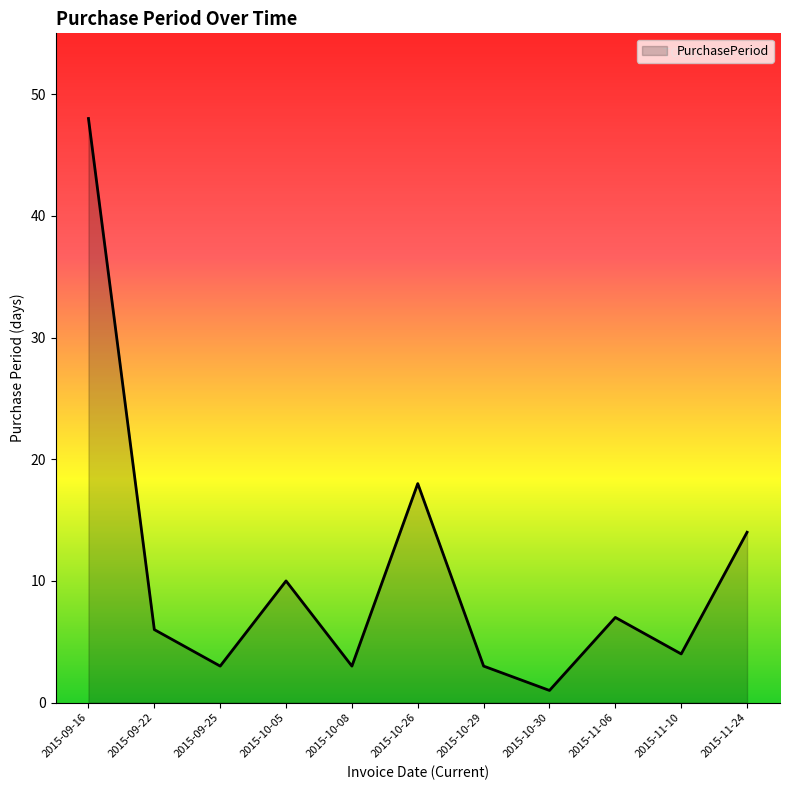

True or false: there are more than 1 points higher than both neighbors.

True